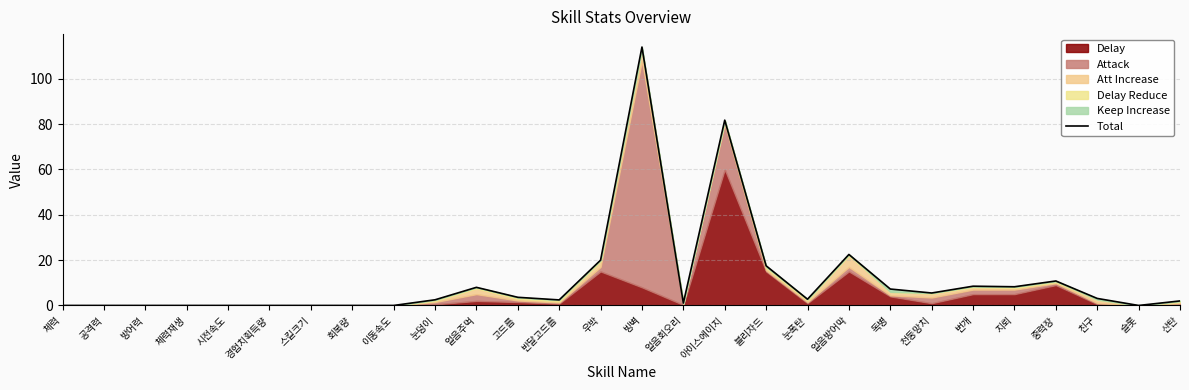

How many lines are shown in the chart?

1